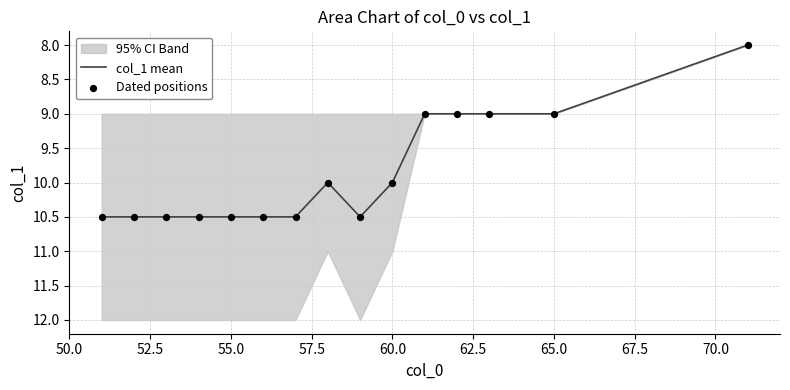

What is the minimum value for col_1 mean?

8.0